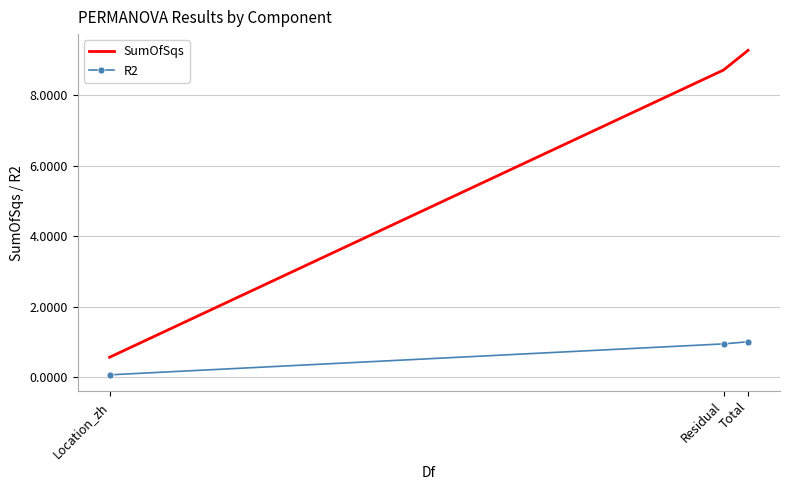

What are all the series names shown in the legend?

SumOfSqs, R2